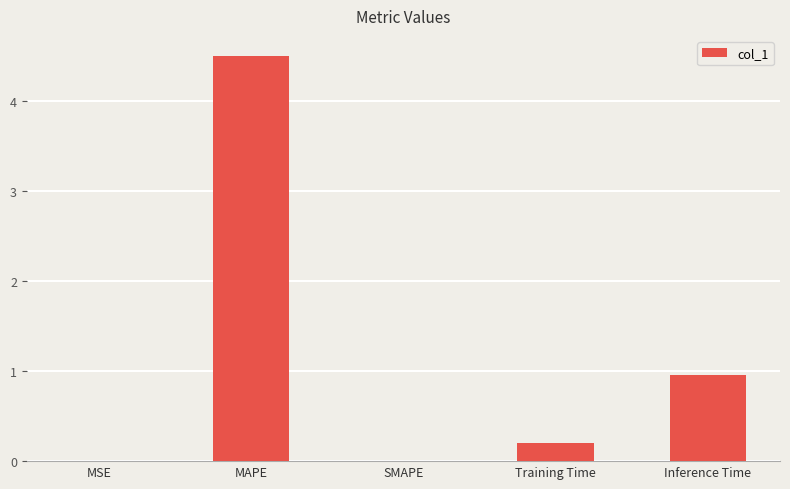

What is the sum of the values at Inference Time and SMAPE?

1.0